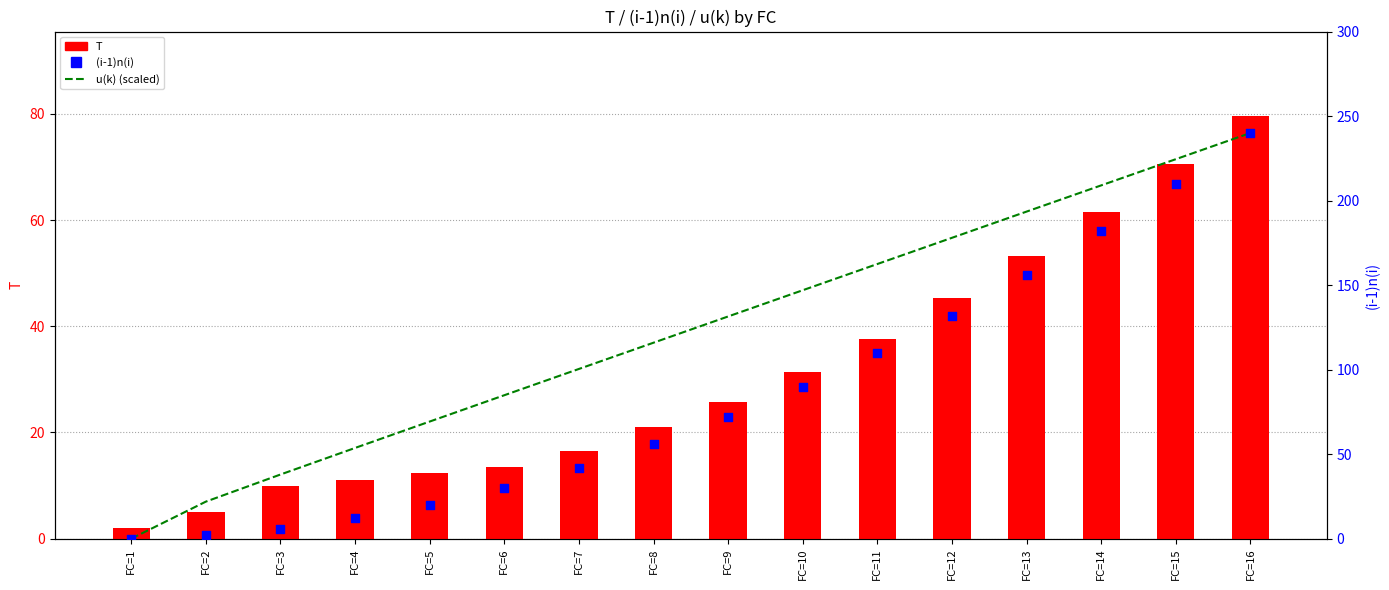

What are all the series names shown in the legend?

T, u(k) (scaled), (i-1)n(i)